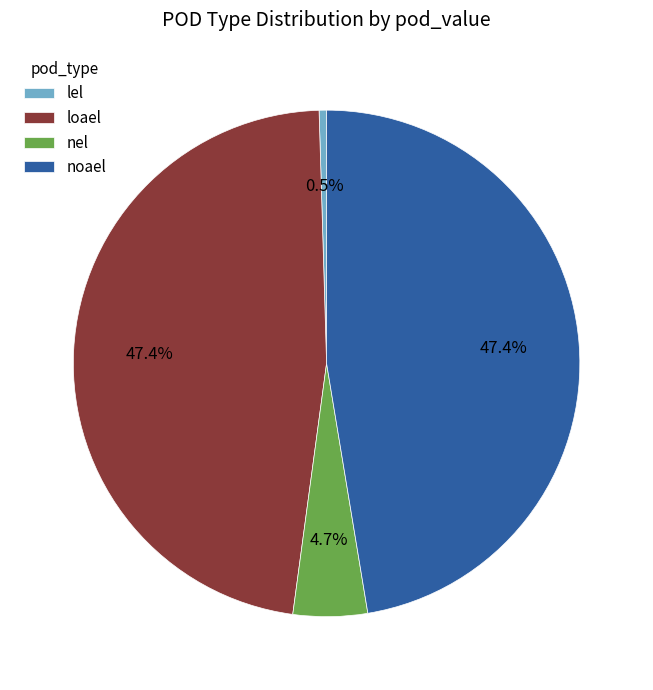

To the nearest percent, what is the difference between the largest and smallest slice percentages?

47%